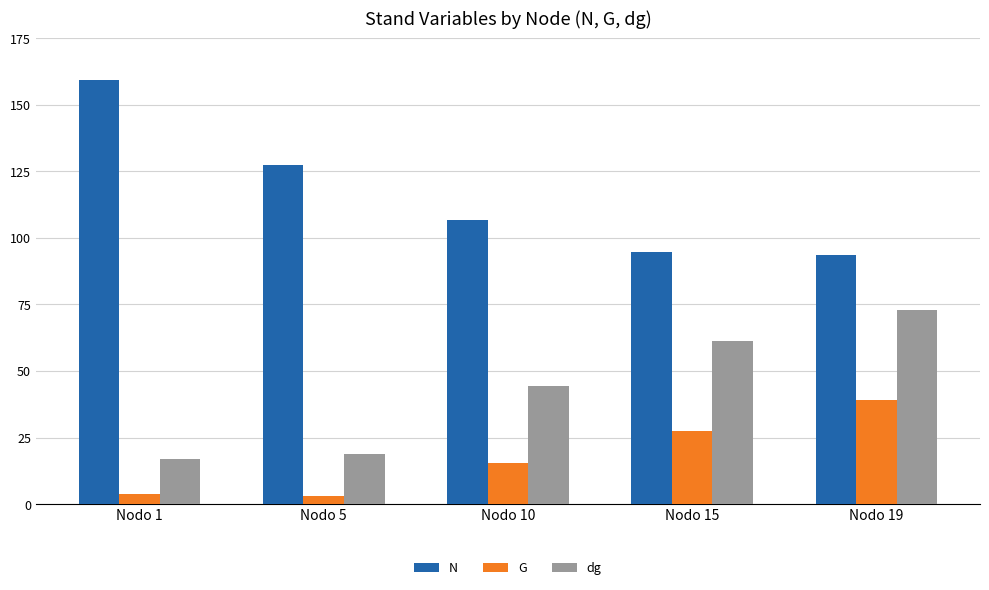

What is the minimum value shown in the chart?

2.9